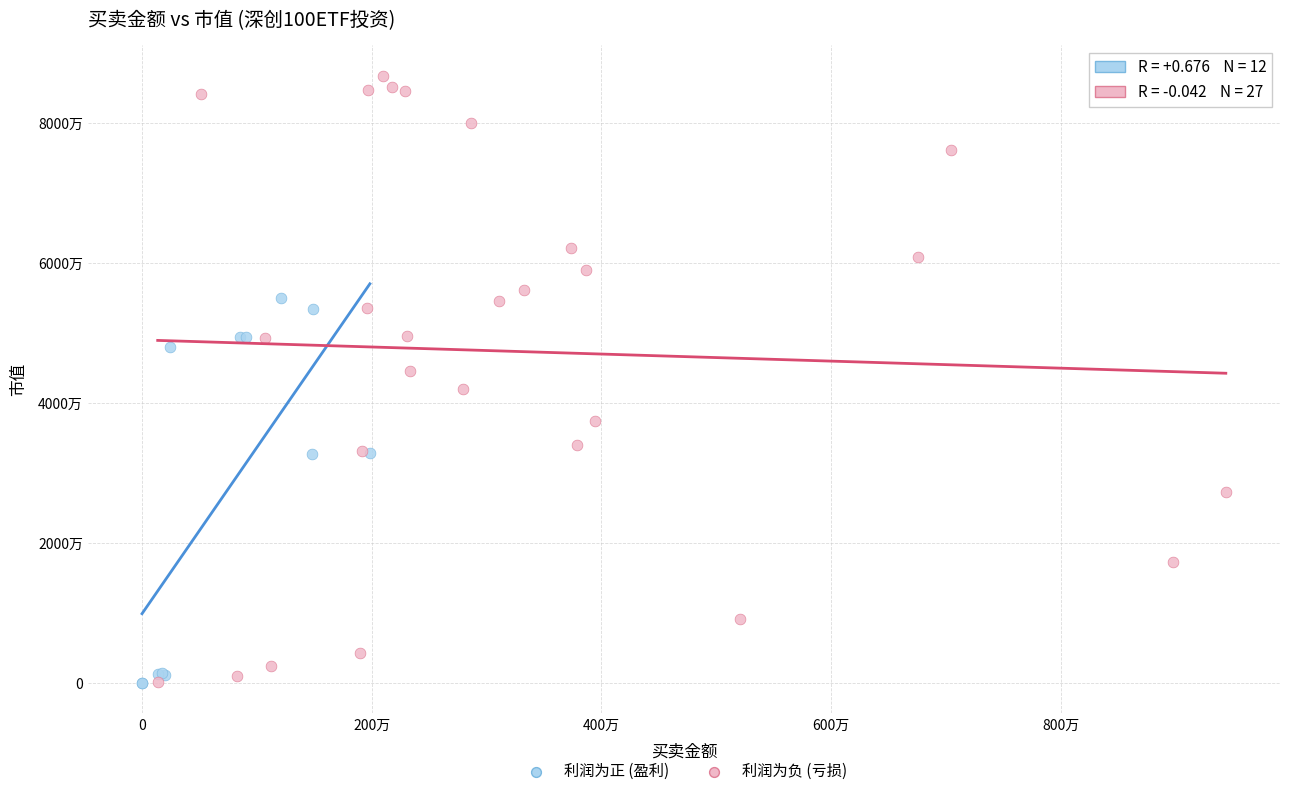

What are all the series names shown in the legend?

利润为正 (盈利), 利润为负 (亏损)